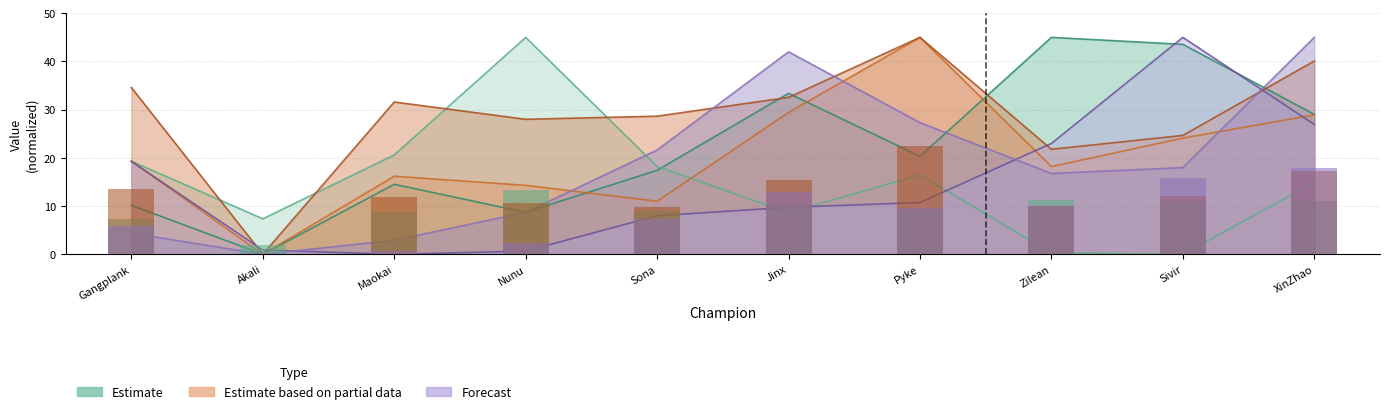

Reading left to right, extract all data points from this chart.

assists: 10.2	0.0	14.5	8.7	17.4	33.4	20.3	45.0	43.5	29.0
damageSelfMitigated: 19.3	7.4	20.6	45.0	18.2	8.6	16.5	0.3	0.0	14.9
goldEarned: 19.3	0.0	16.2	14.3	11.0	29.4	45.0	18.2	24.1	28.9
goldSpent: 34.6	0.0	31.6	28.0	28.7	32.6	45.0	21.8	24.7	40.1
longestTimeSpentLiving: 19.3	0.9	0.0	0.7	8.0	9.7	10.7	23.0	45.0	26.9
magicDamageTaken: 4.4	0.0	2.9	8.7	21.6	42.0	27.3	16.8	18.0	45.0